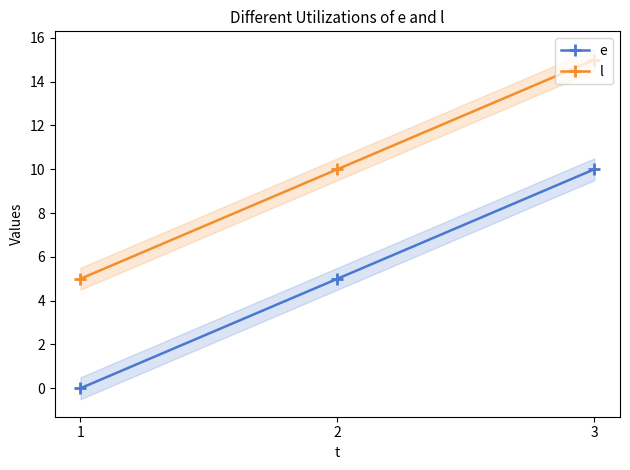

Reading right to left, transcribe all the data shown in this chart.

e: 10	5	0
l: 15	10	5